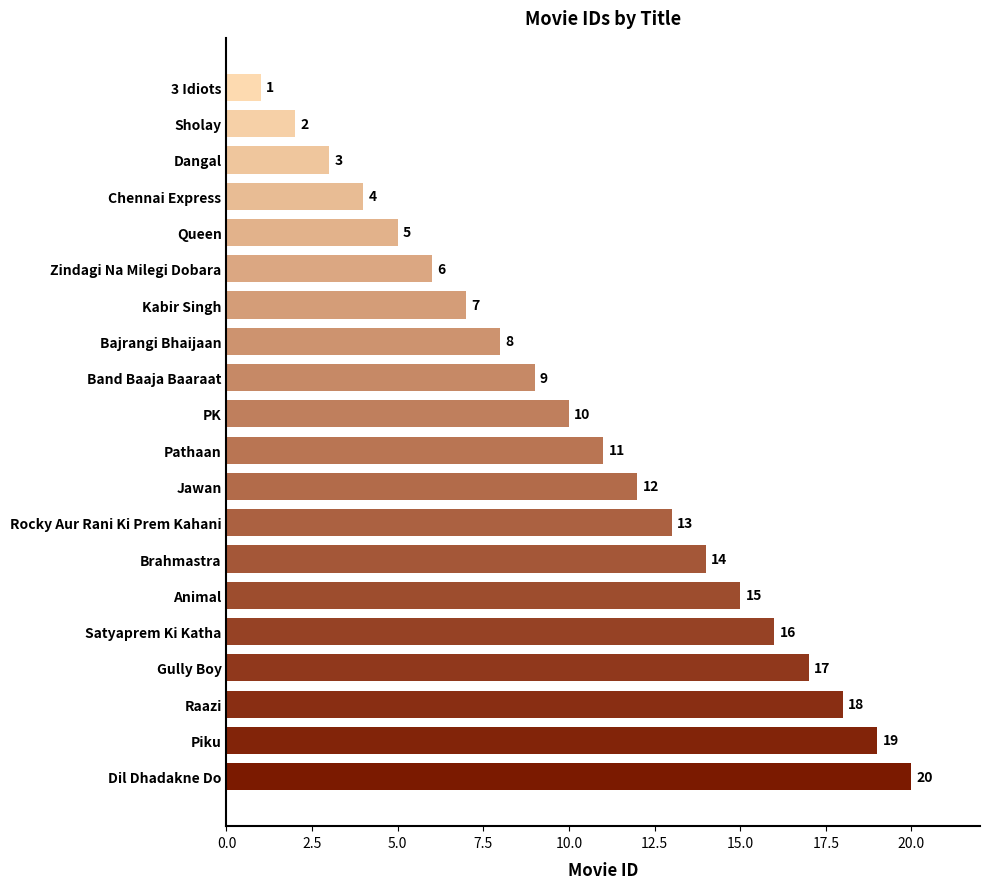

Which has a higher value, Dangal or Brahmastra?

Brahmastra